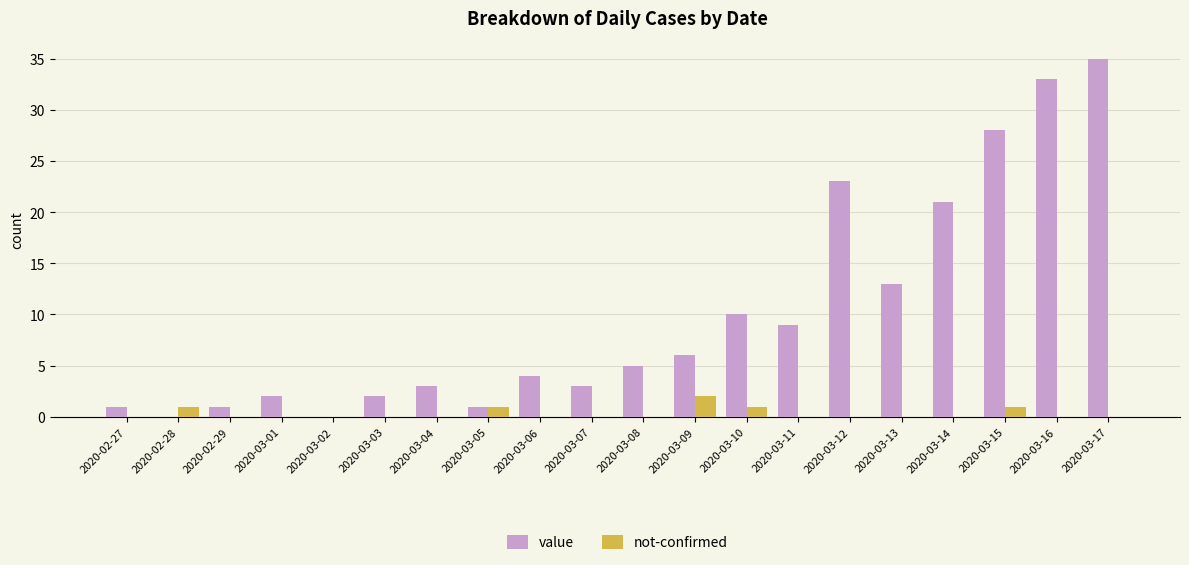

Is it true that not-confirmed equals 0 at 2020-03-16?

True